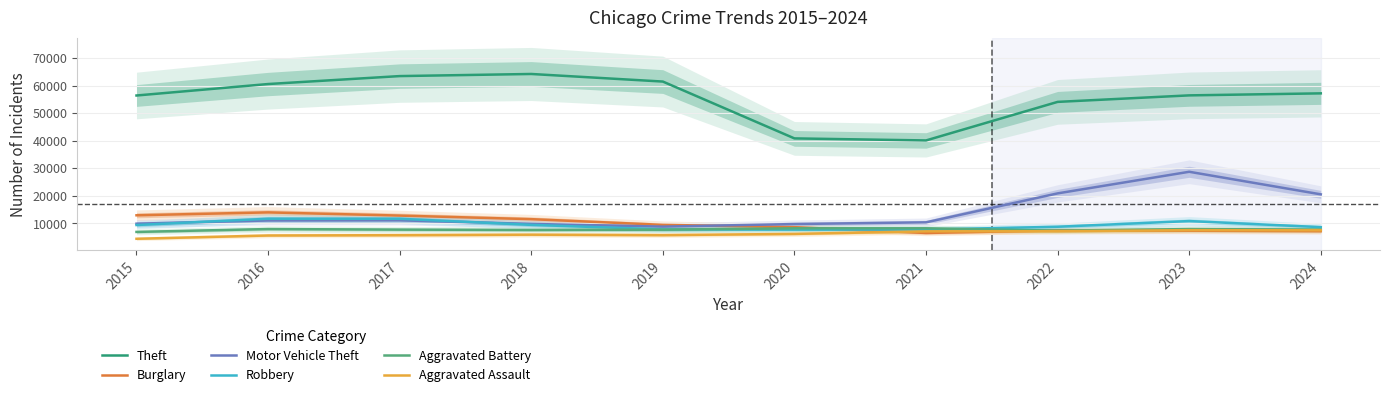

The value of Burglary at 2023 is 1829. True or false?

False